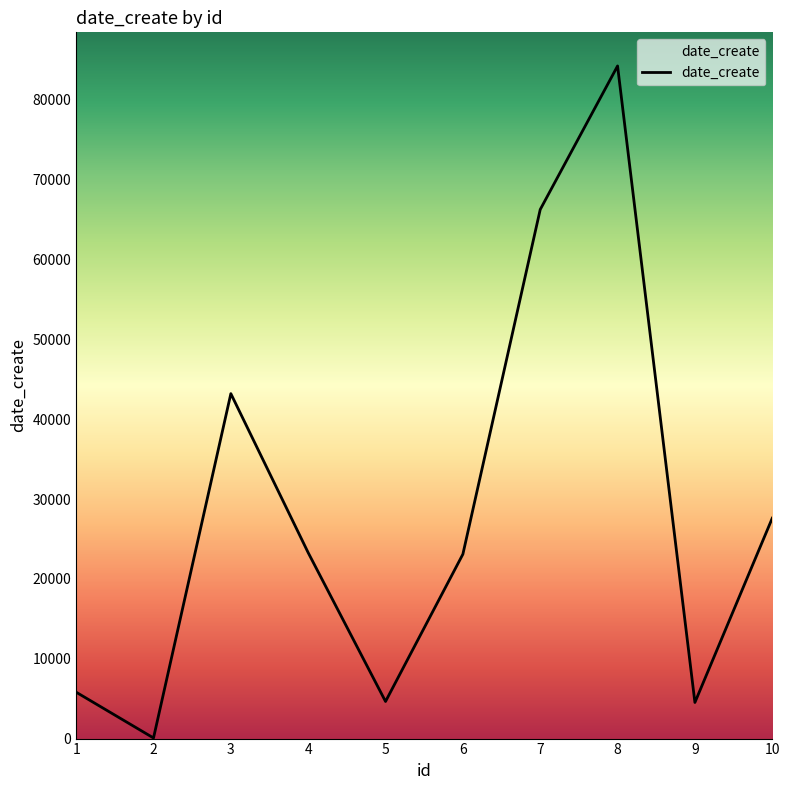

The value at 8 is 36644. True or false?

False